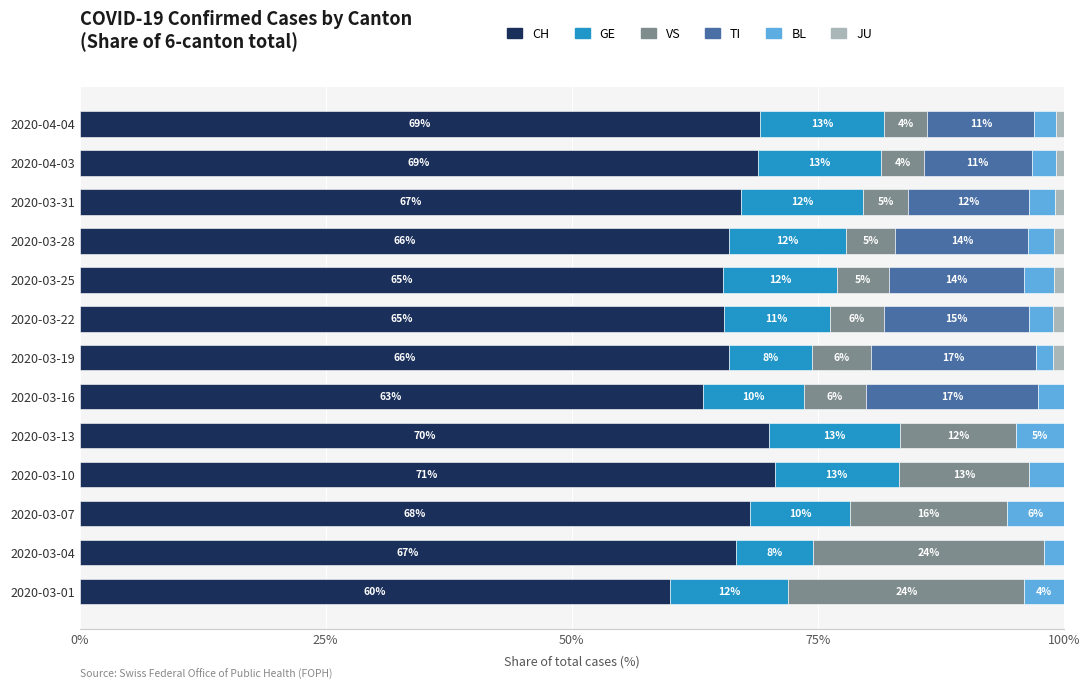

Is it true that CH equals 68.9 at 2020-04-03?

True